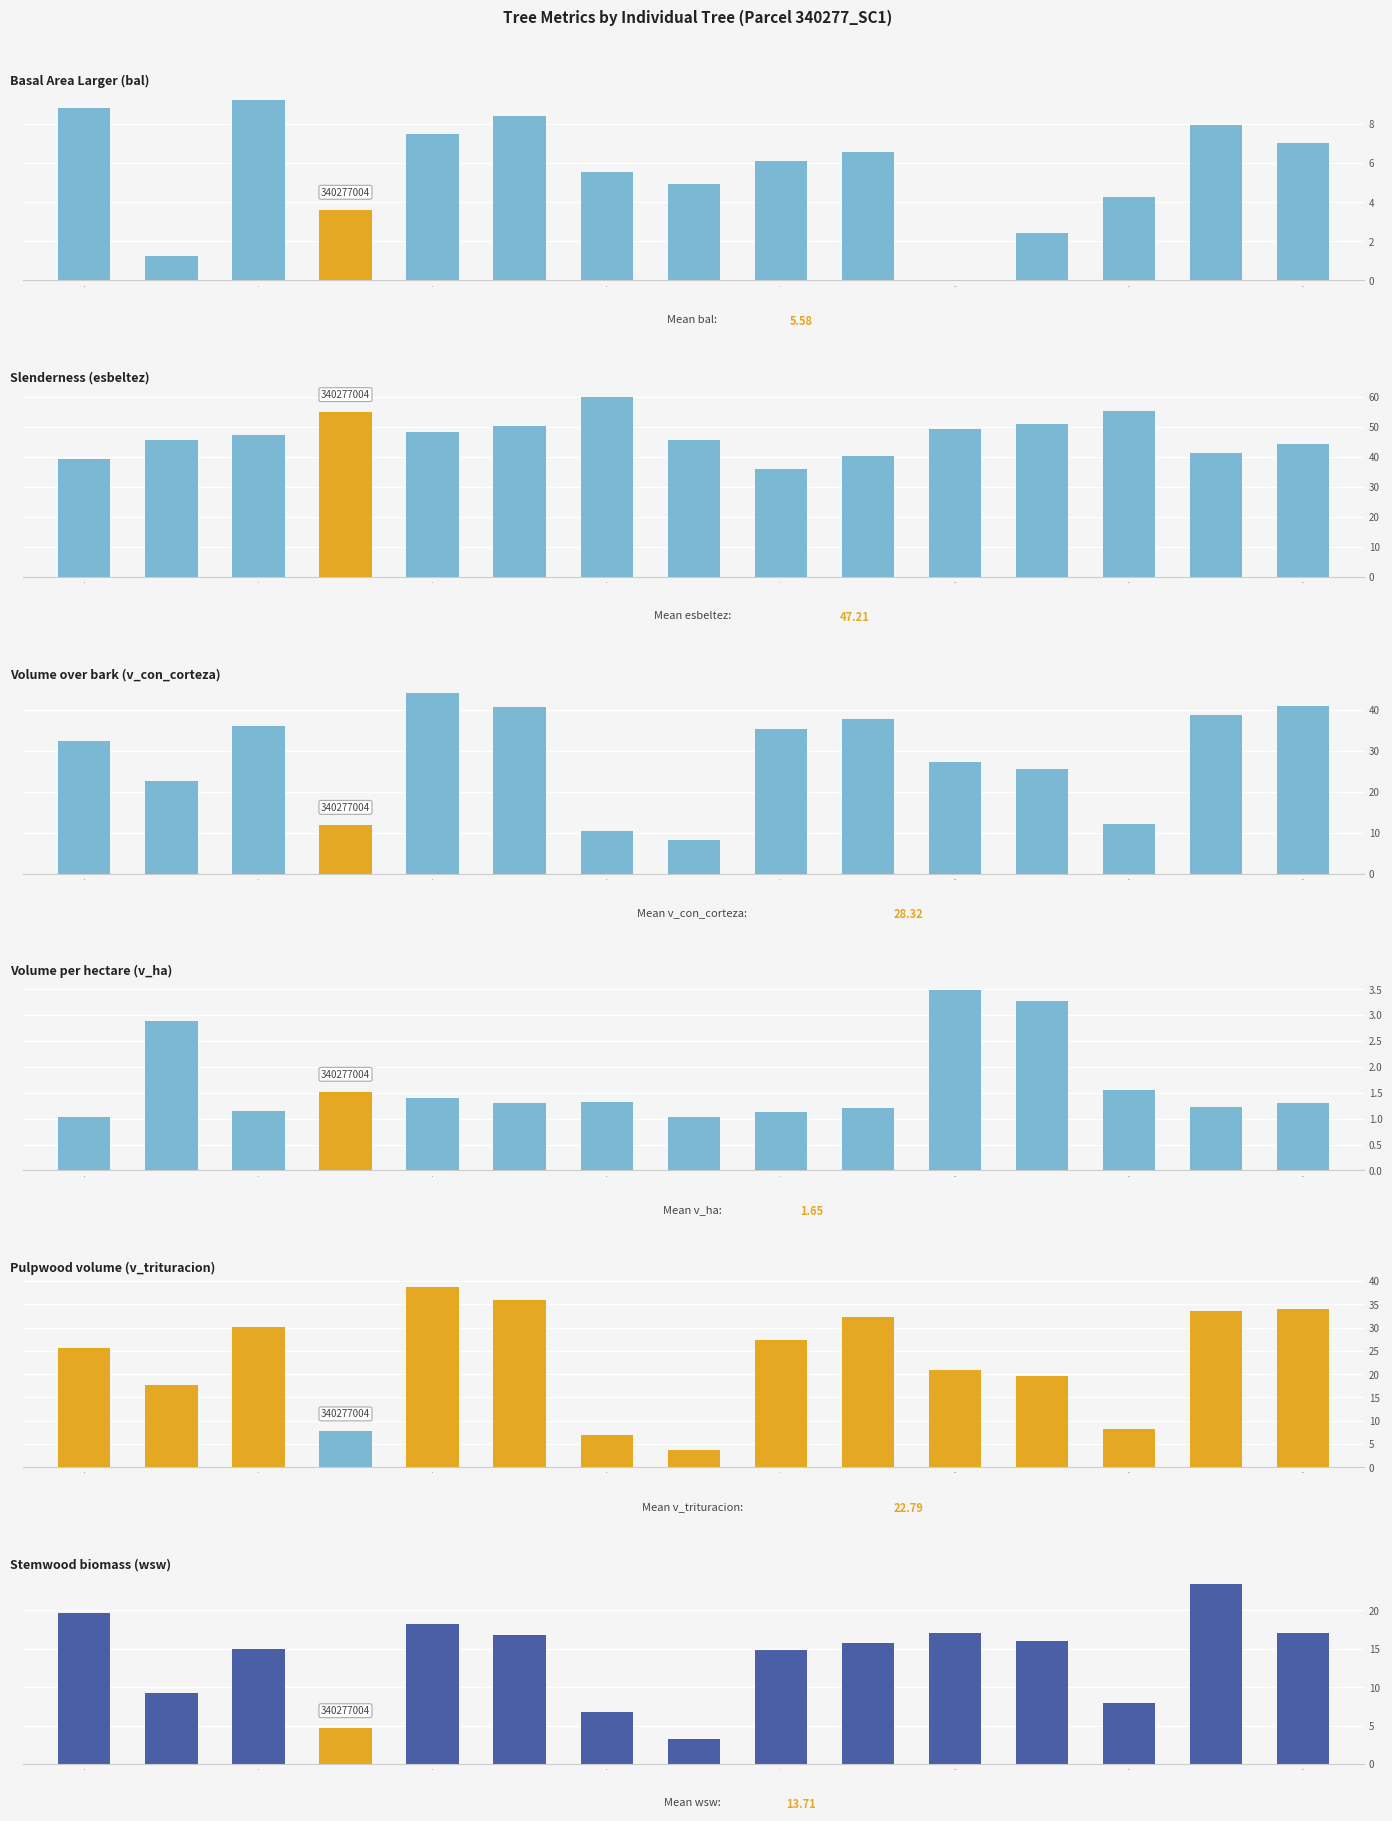

The v_trituracion series shows 3.7 at 12. True or false?

True